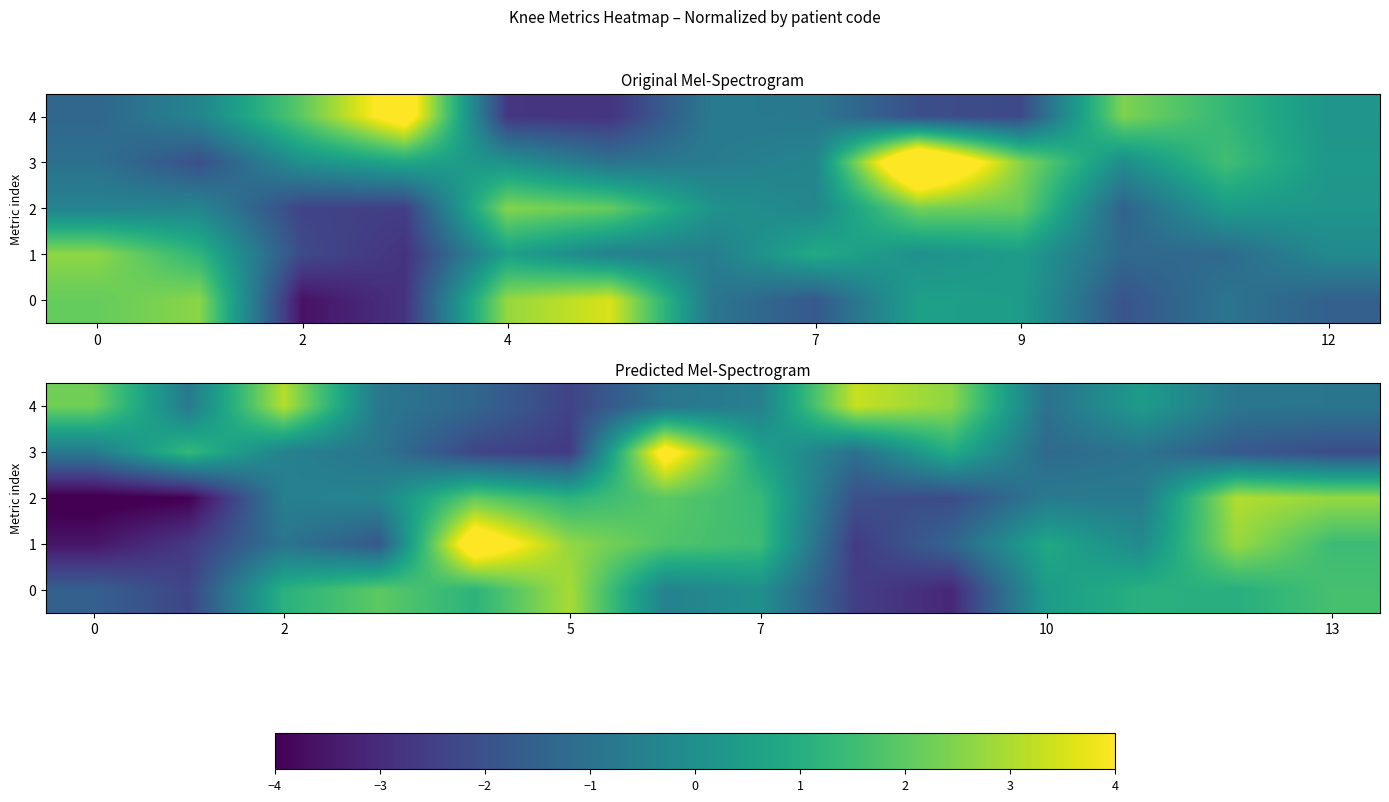

Where does the 0 series first go above 1?

2